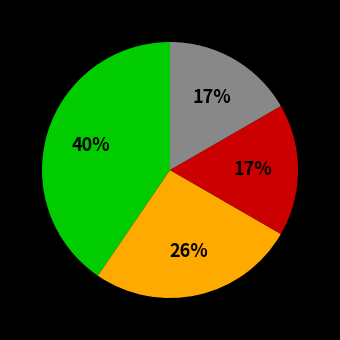

Does any single category account for the majority?

No